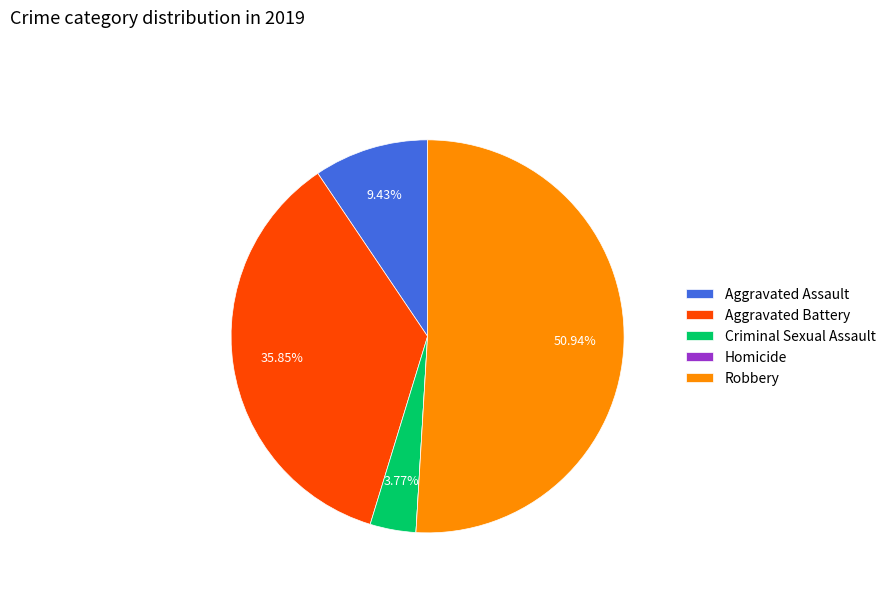

Is the sum of Criminal Sexual Assault and Aggravated Battery greater than half?

No